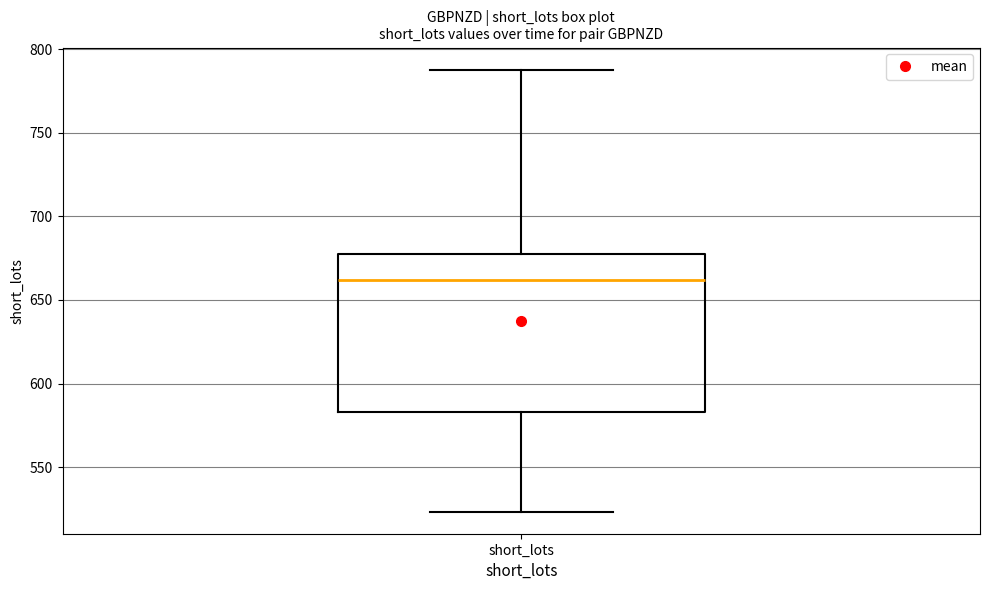

Where is the lower edge of the box for short_lots on the y-axis? The values are not printed on the chart, so give them approximately, as read against the axis.

585